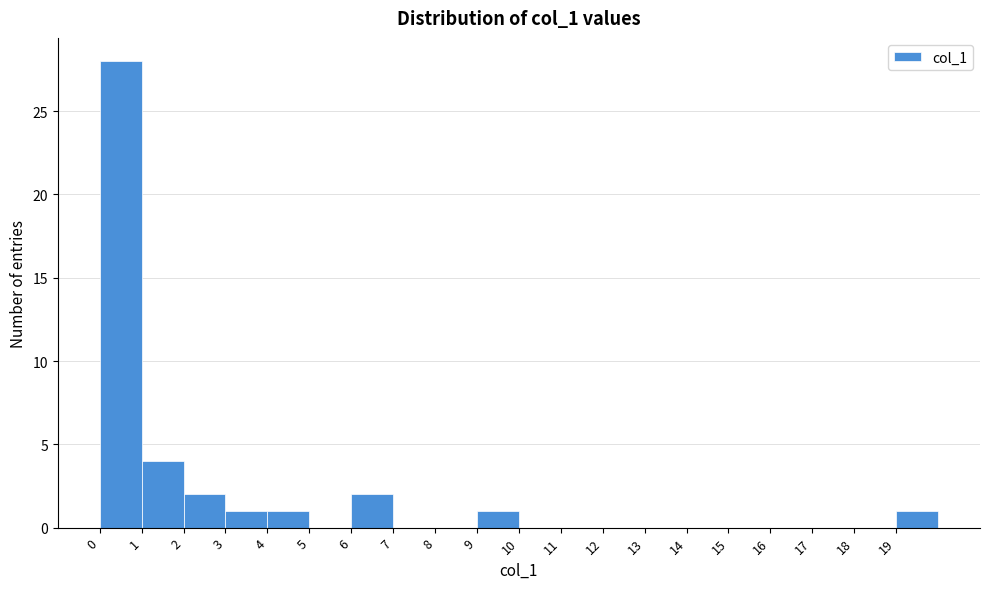

Reading left to right, list every bar in this chart as the range it spans on the x-axis followed by its height. The values are not printed on the chart, so give them approximately, as read against the axis.

0 to 1: 28
1 to 2: 4
2 to 3: 2
3 to 4: 1
4 to 5: 1
5 to 6: 0
6 to 7: 2
7 to 8: 0
8 to 9: 0
9 to 10: 1
10 to 11: 0
11 to 12: 0
12 to 13: 0
13 to 14: 0
14 to 15: 0
15 to 16: 0
16 to 17: 0
17 to 18: 0
18 to 19: 0
19 to 20: 1